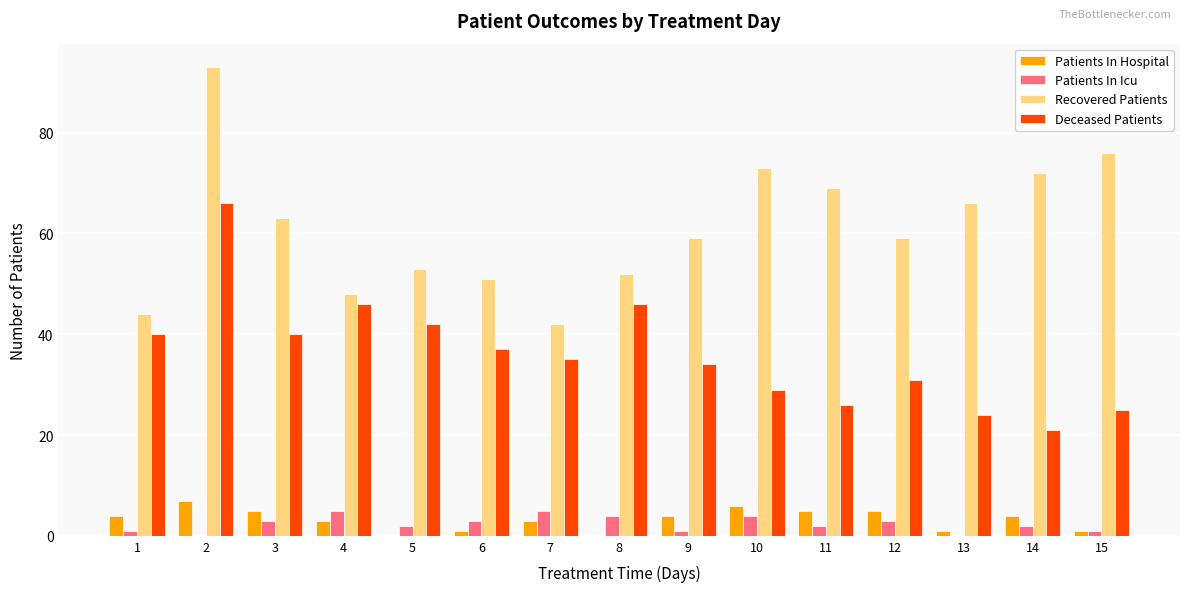

What is the sum of all Patients In Icu values?

36